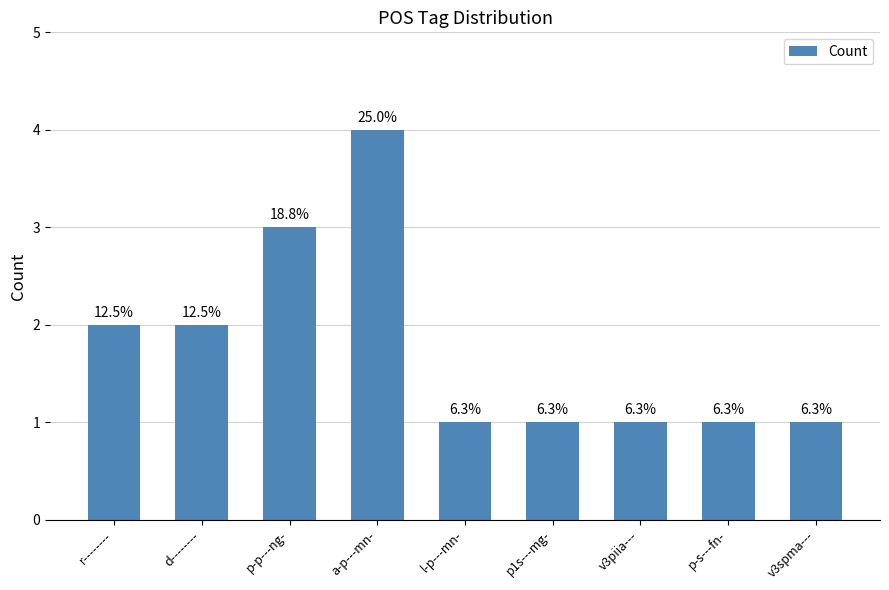

How many bars are there in total?

9